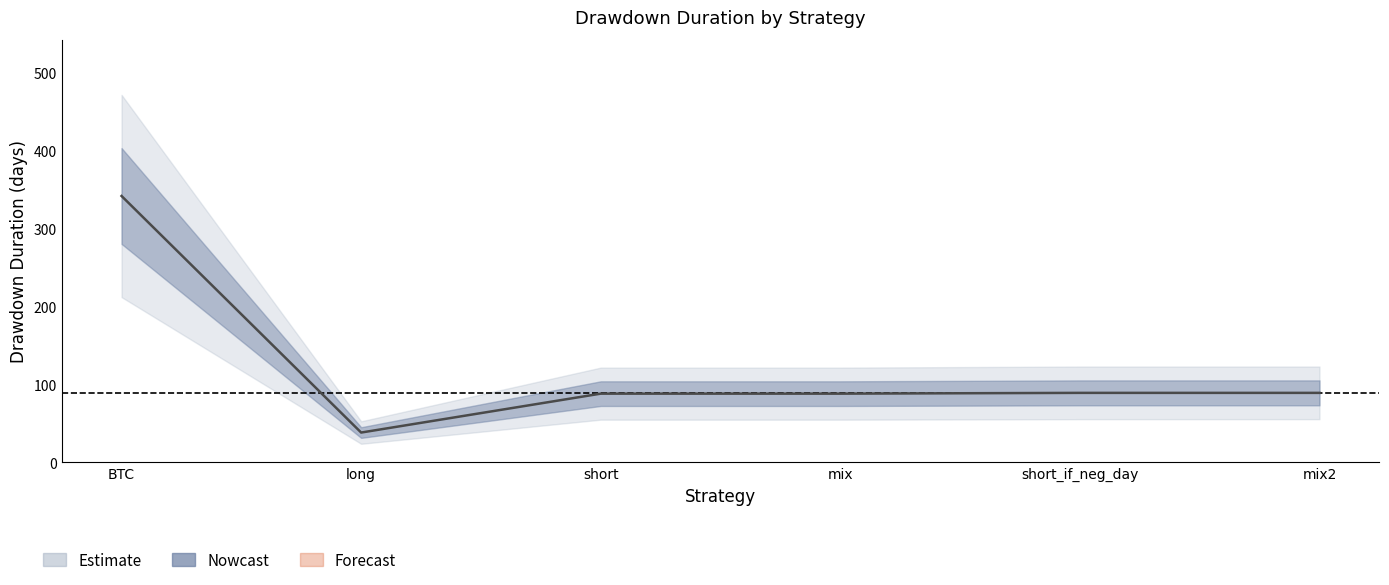

What is the label of the 3rd point from the right?

mix